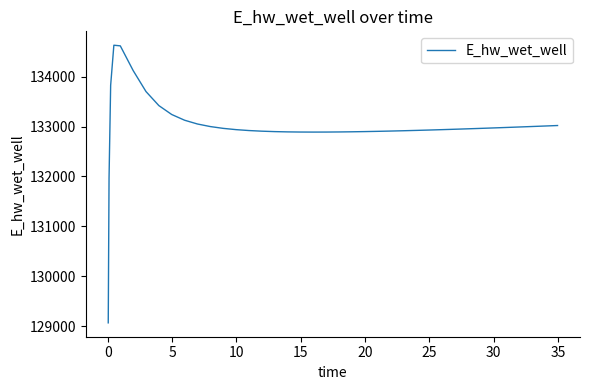

What is the smallest value displayed?

129070.2